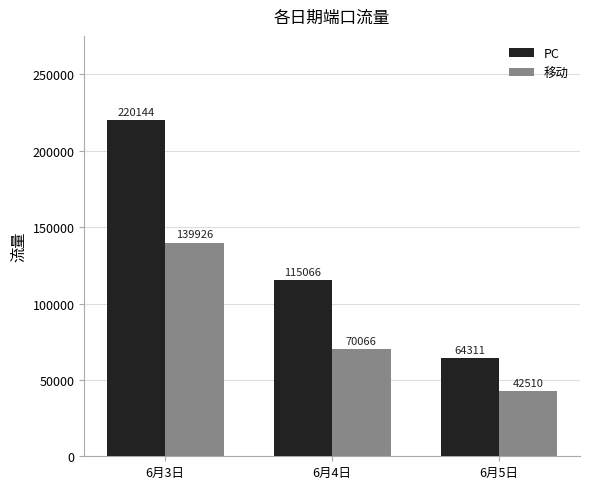

What is the average value of the 移动 series?

84167